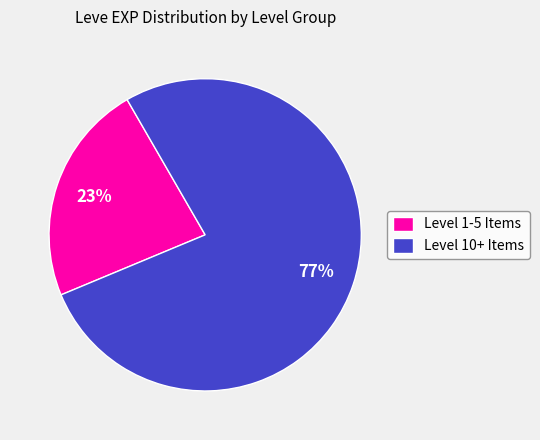

Which category has the smallest portion of the pie?

Level 1-5 Items